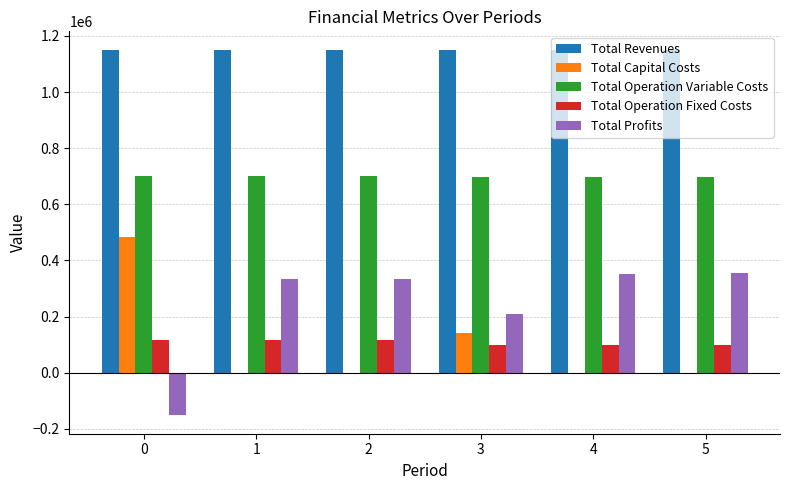

Where is Total Profits nearest to the value 101371?

3